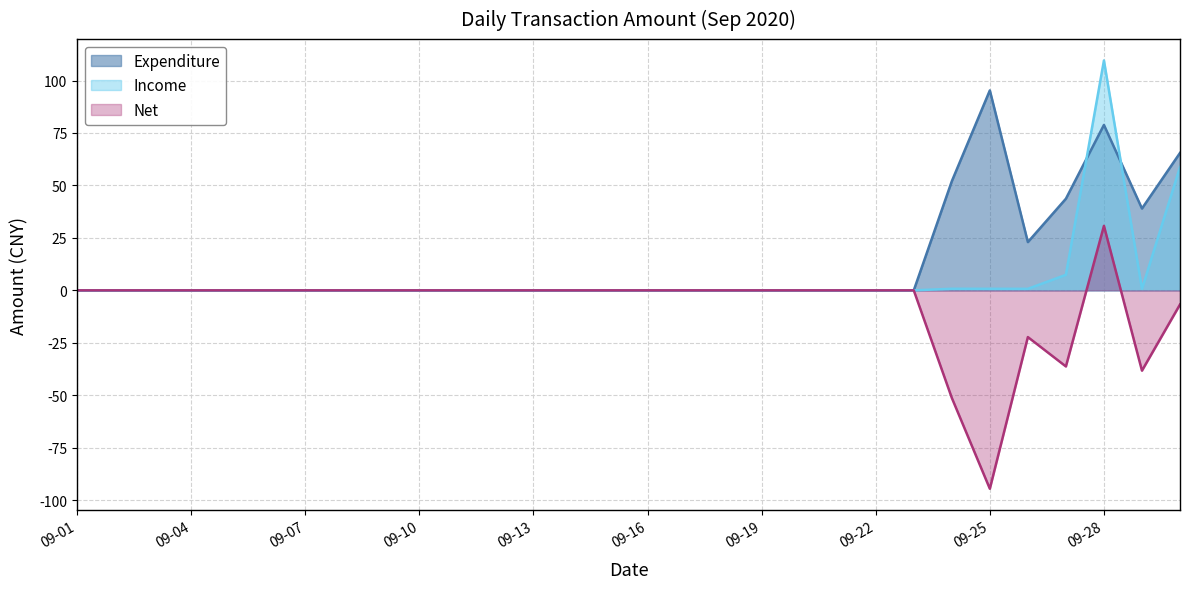

At which category is the sum across all series the highest?

09-28